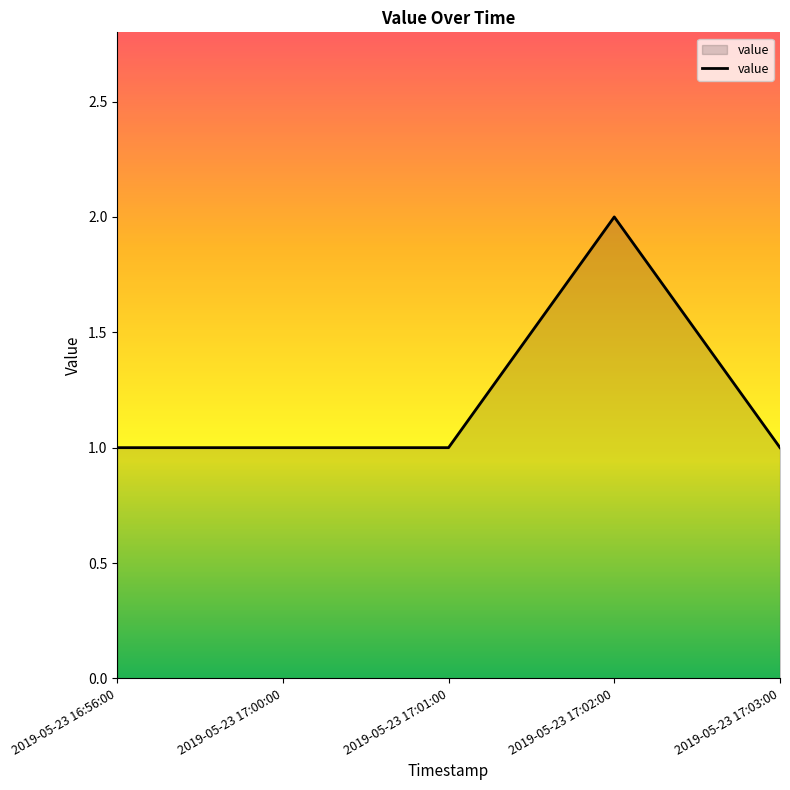

True or false: the data has more than 2 interior local peaks.

False